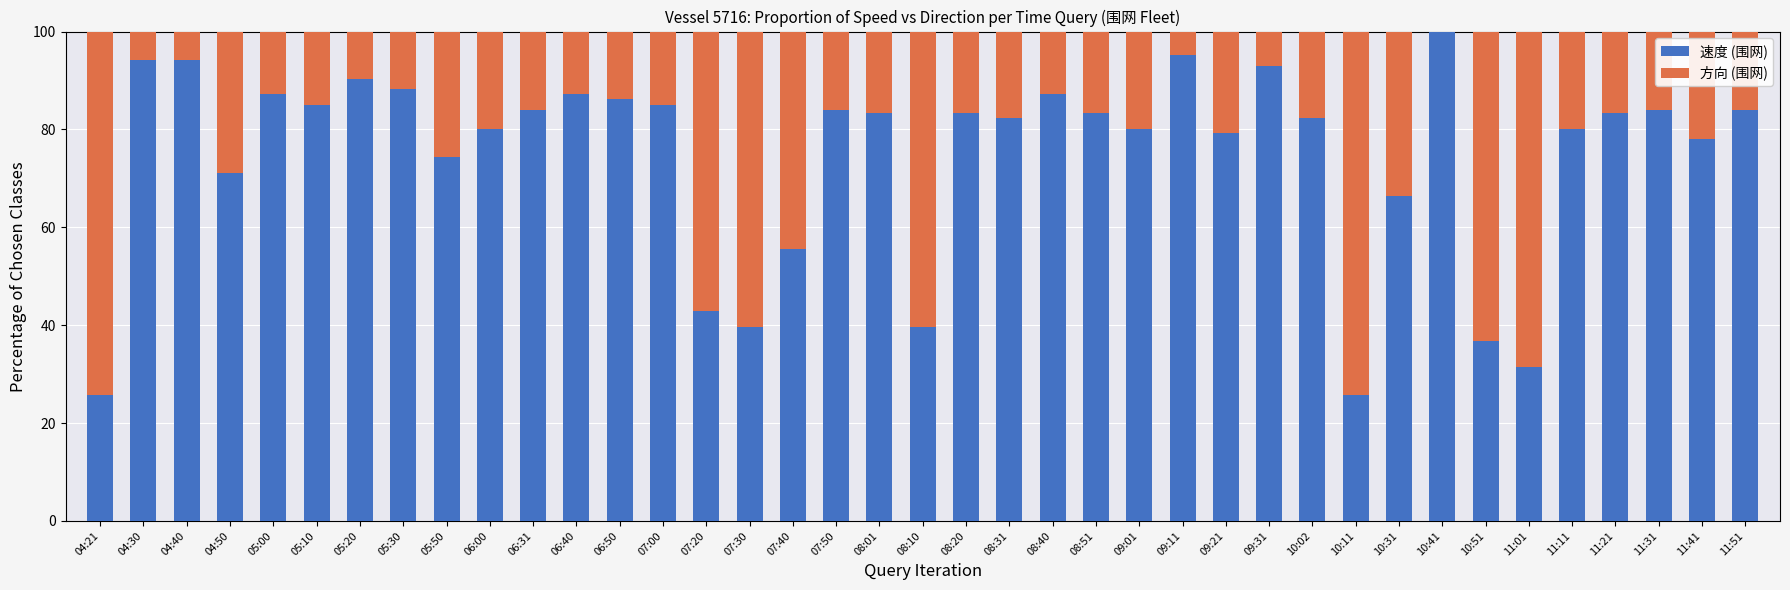

Does the chart contain stacked bars?

Yes